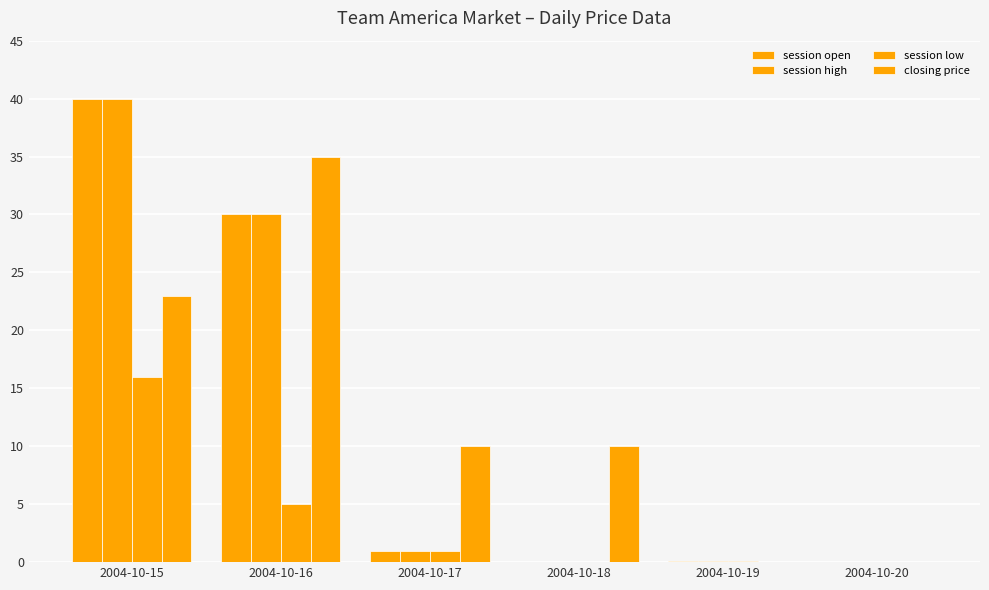

Which series has the largest range (max minus min)?

session open